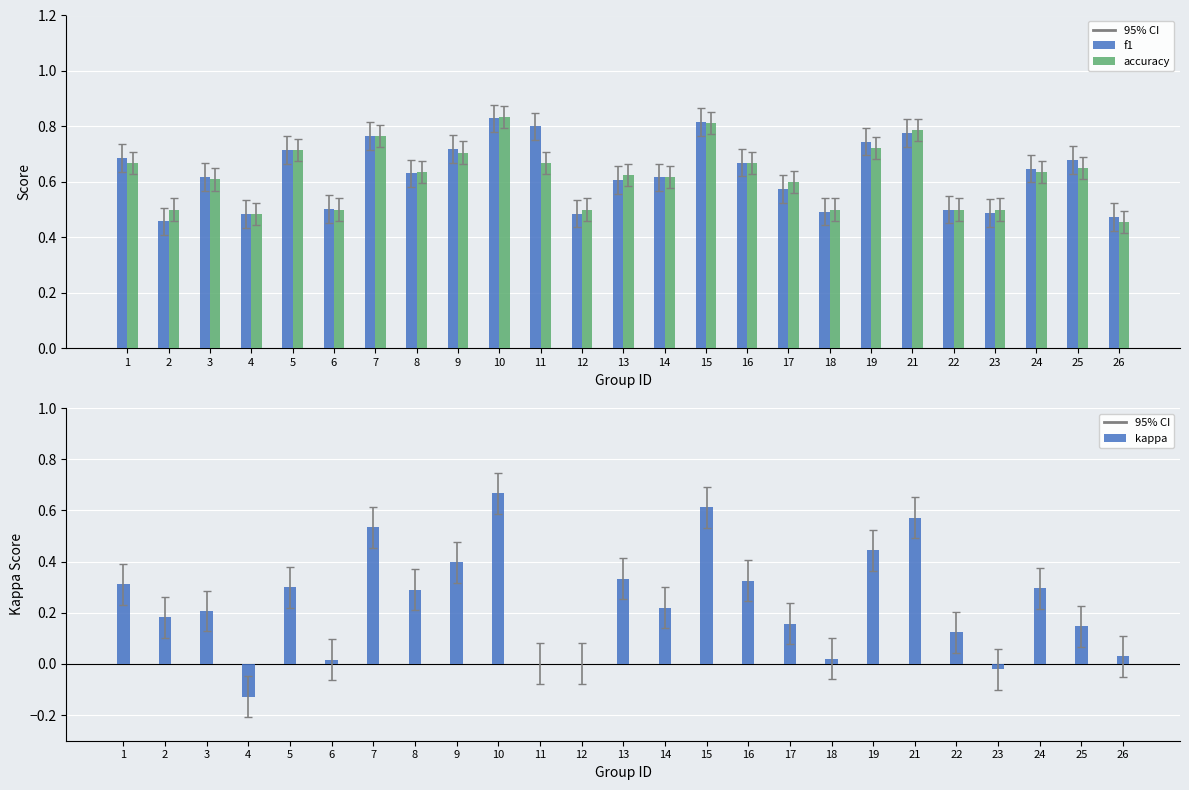

How many data points in kappa are less than 0?

2